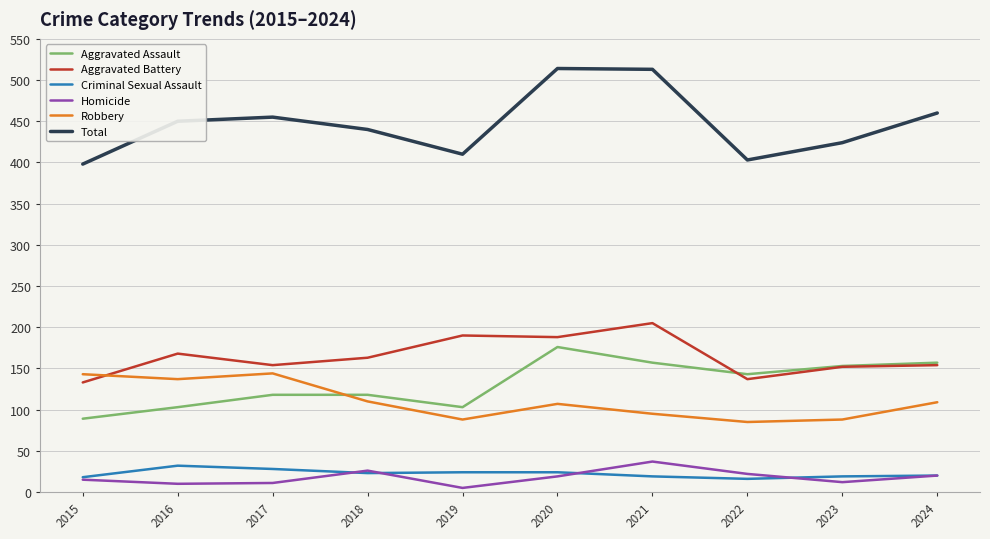

How many lines are shown in the chart?

6